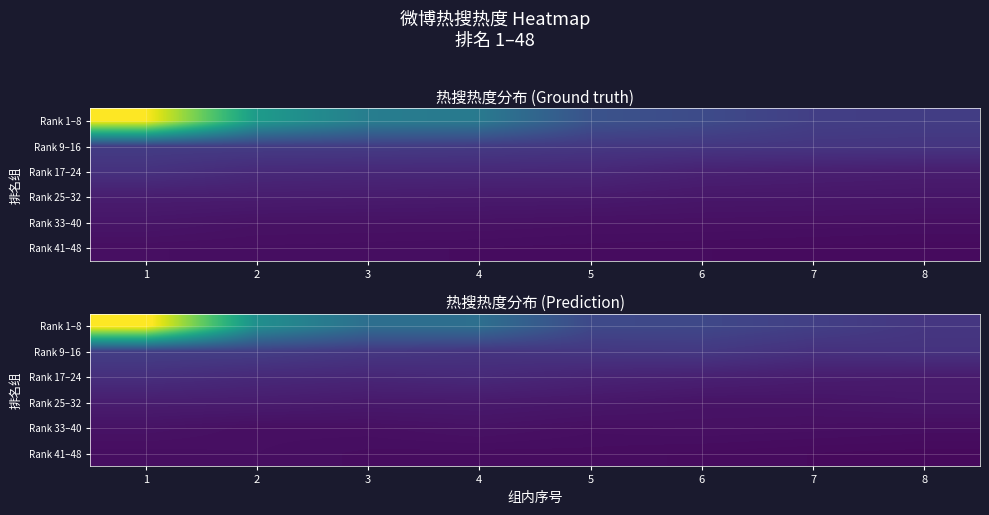

Is the value of row_3 at 8 greater than the value of row_5 at 8?

Yes